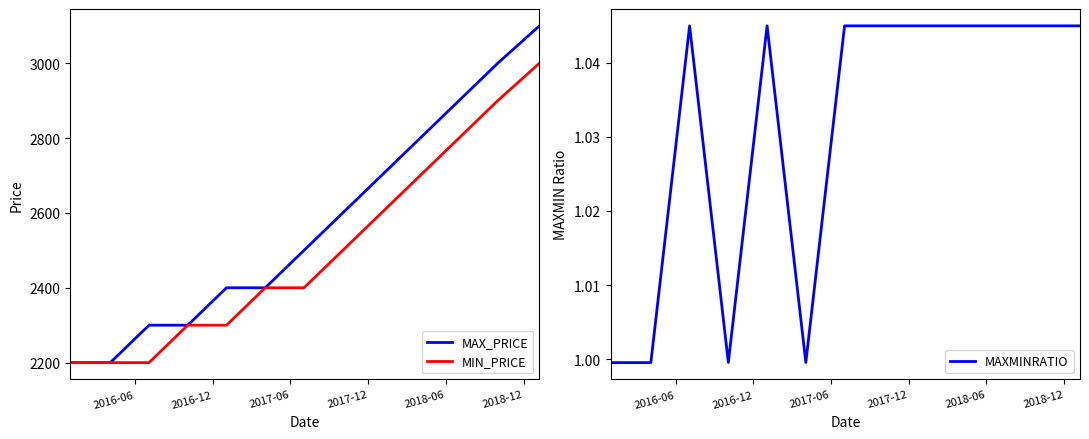

Between 2017-12 and 2018-12, which series saw the biggest shift?

MAX_PRICE